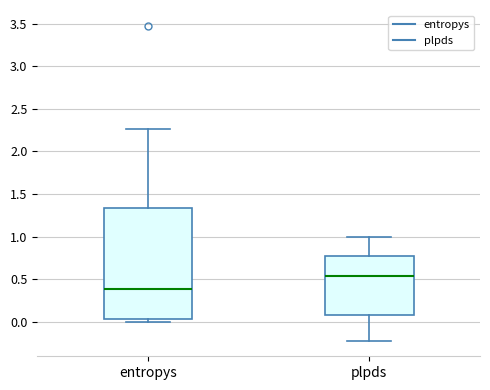

Where is the lower edge of the box for entropys on the y-axis? The values are not printed on the chart, so give them approximately, as read against the axis.

0.05